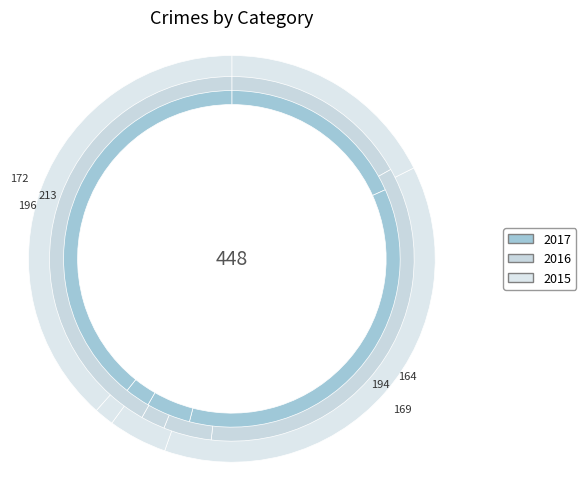

To the nearest percent, what is the average slice percentage?

20%